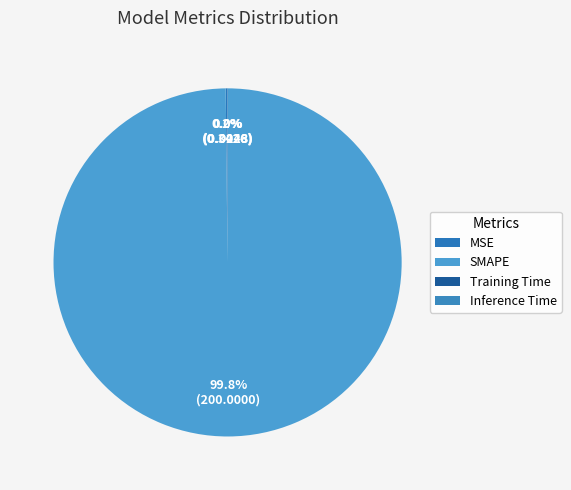

How many slices are in this pie chart?

4